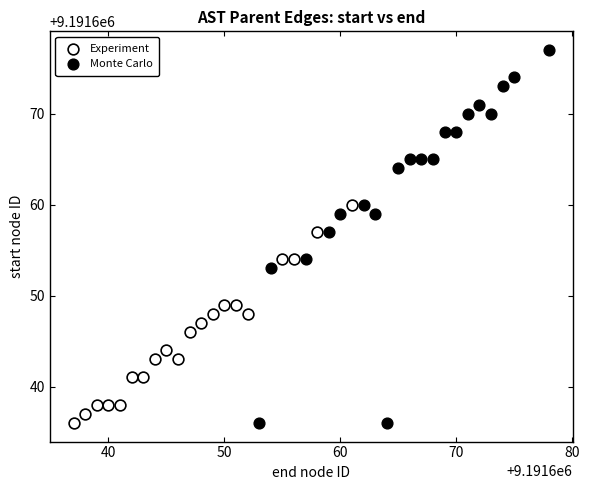

Which series contains the highest Y value?

Monte Carlo